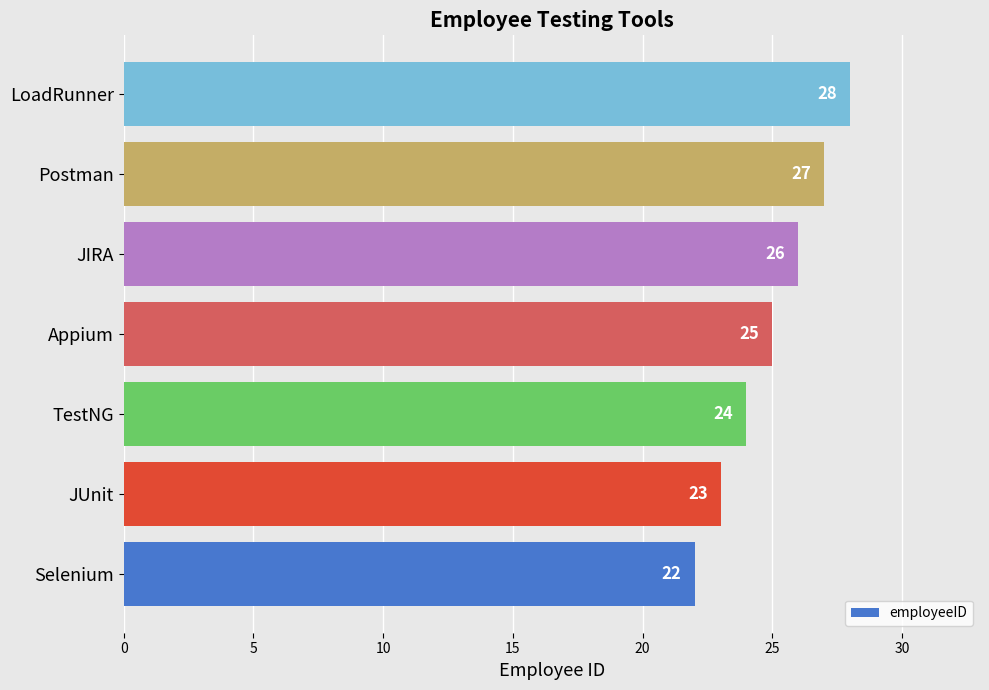

True or false: the data shows 25 at Appium.

True